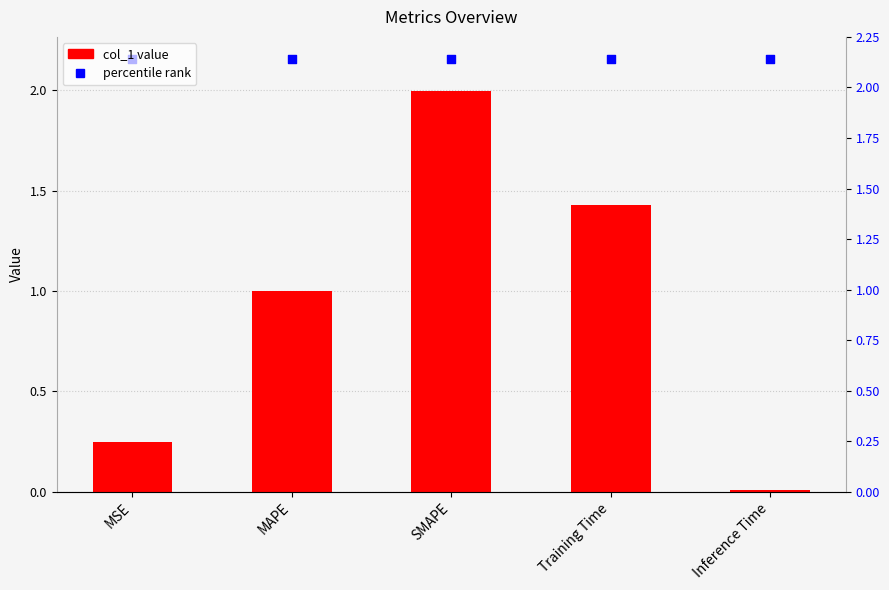

Which series has the largest total across all categories?

percentile rank